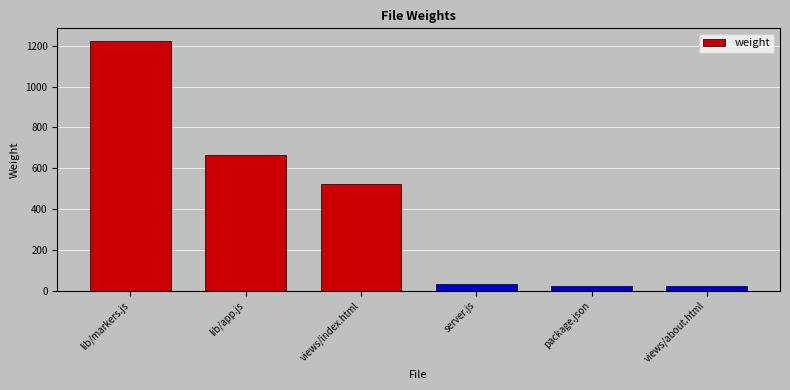

What is the value of the 2nd bar from the left?

666